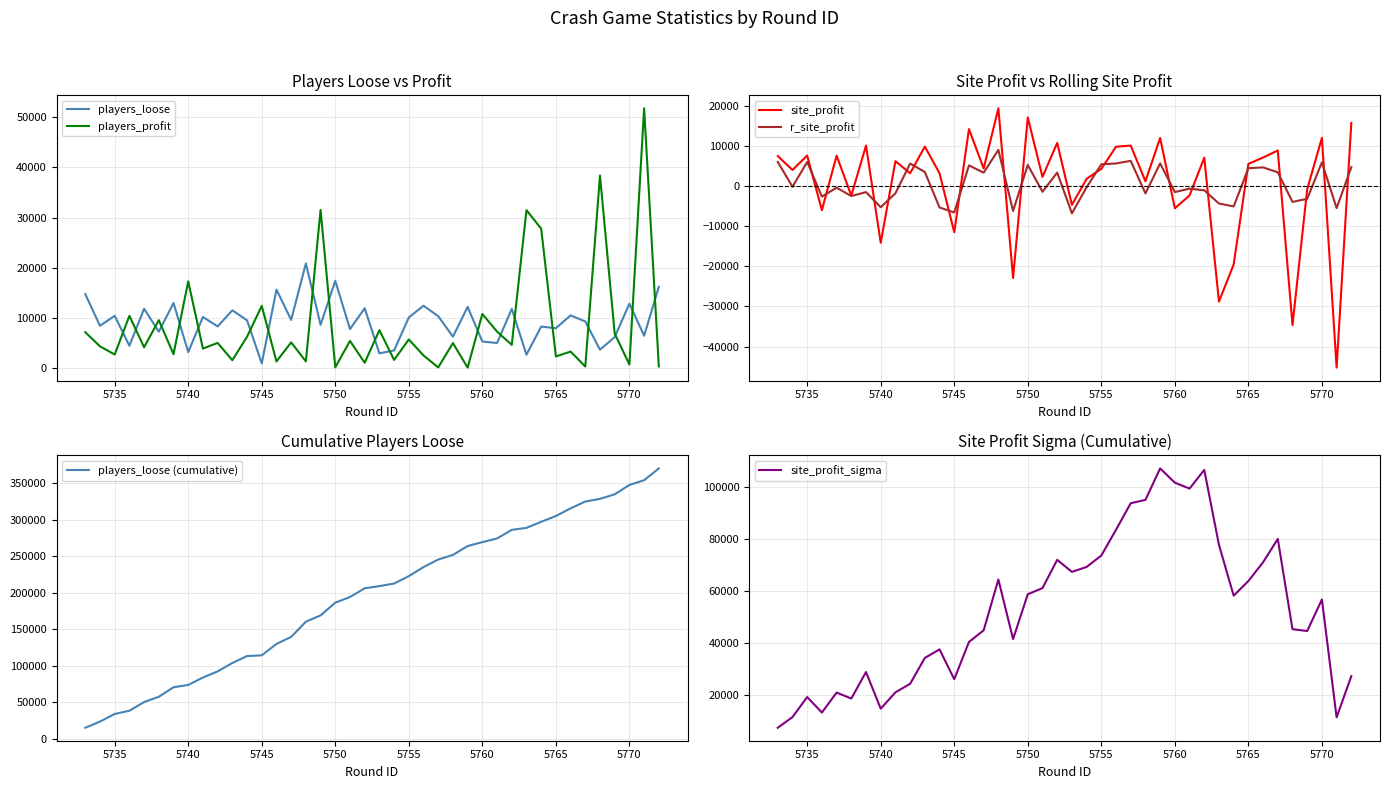

True or false: players_profit and players_loose cross at least once.

True